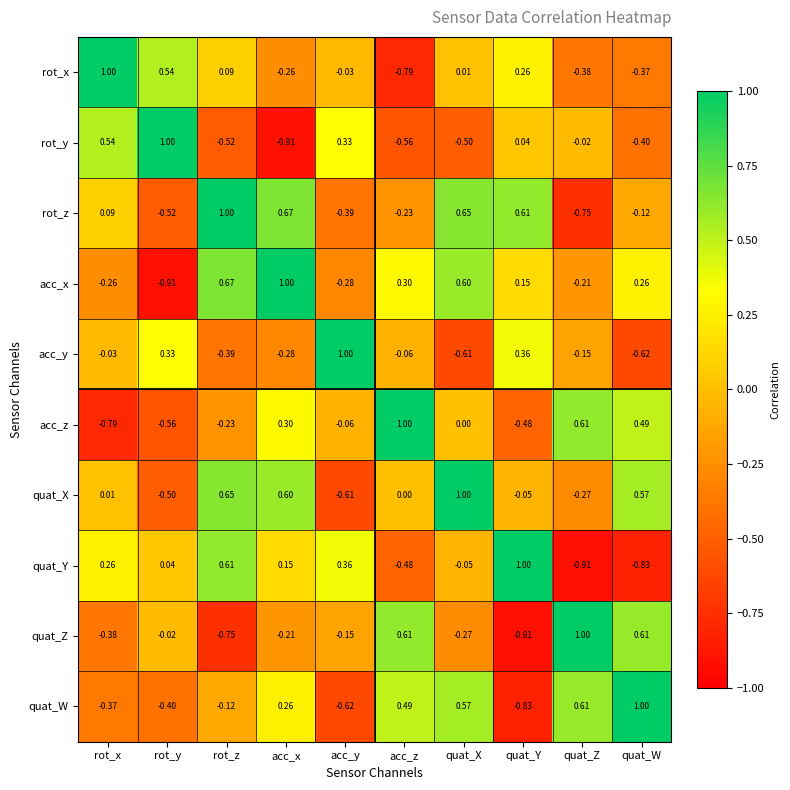

Which series changed the most between acc_z and quat_Z?

rot_y